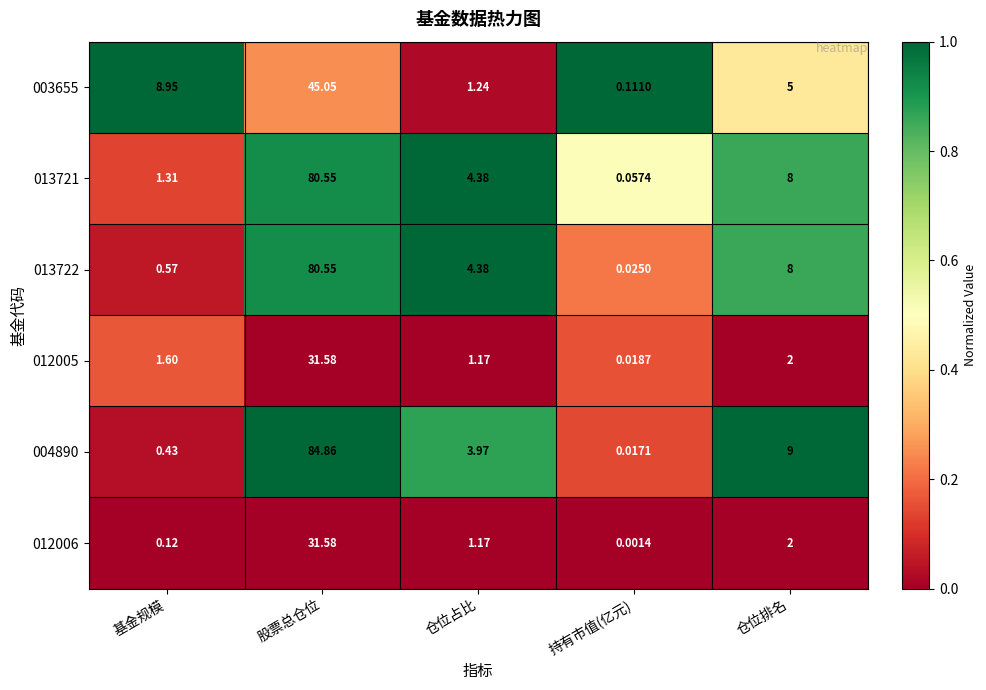

At which label does 012005 first exceed 1?

基金规模